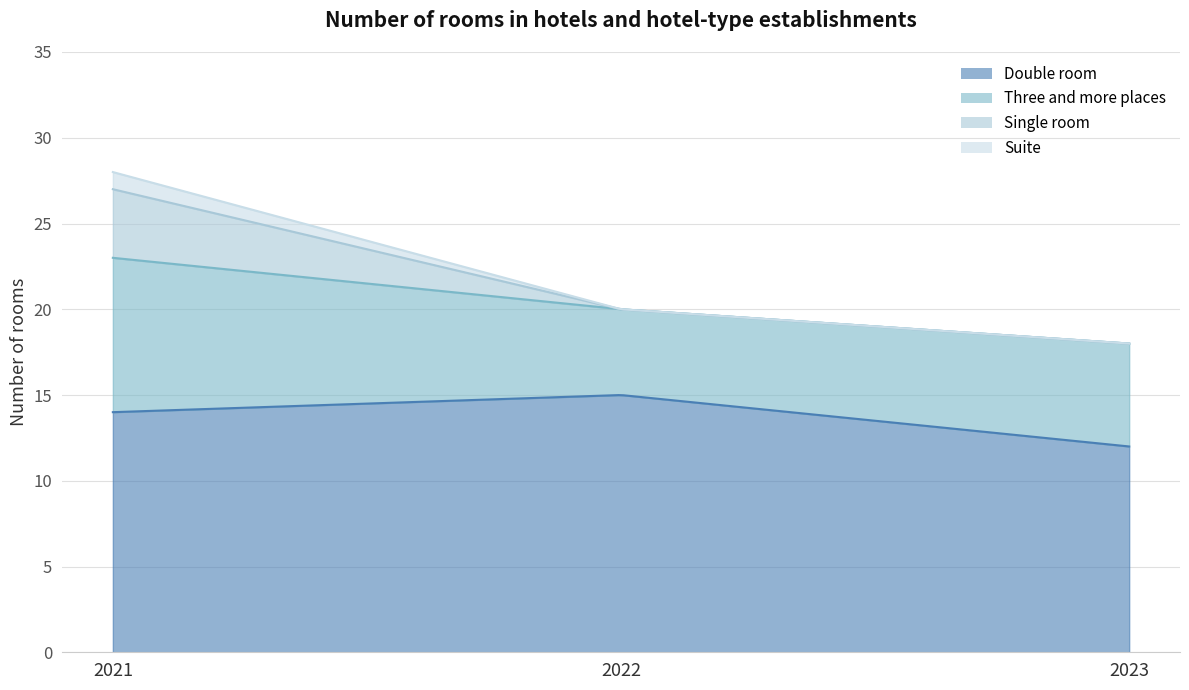

What is the value of the Three and more places point at the 3rd from the left?

6